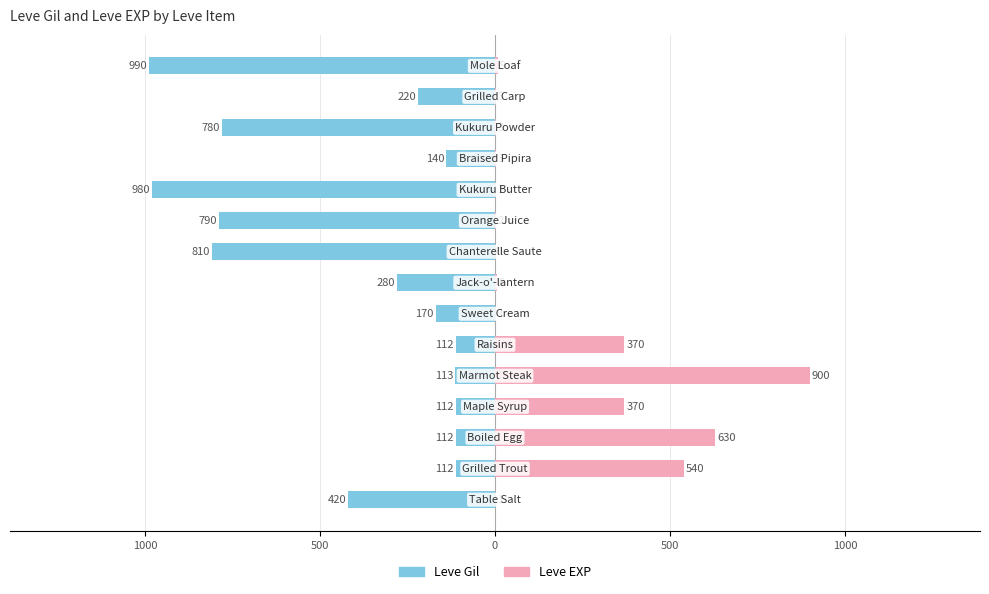

What is the value of the Leve EXP bar at the 7th from the left?

1